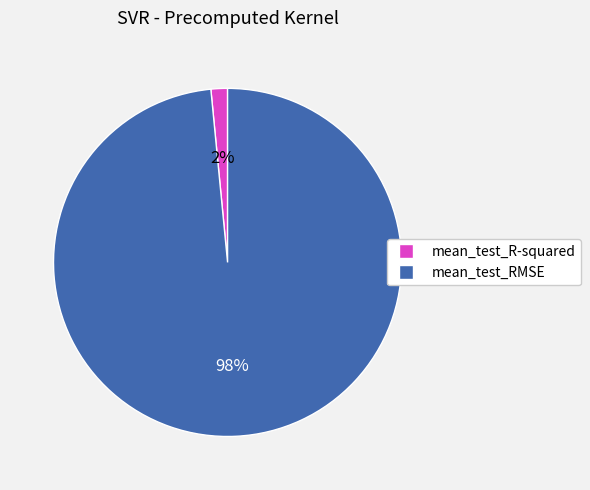

Which category has the biggest portion of the pie?

mean_test_RMSE